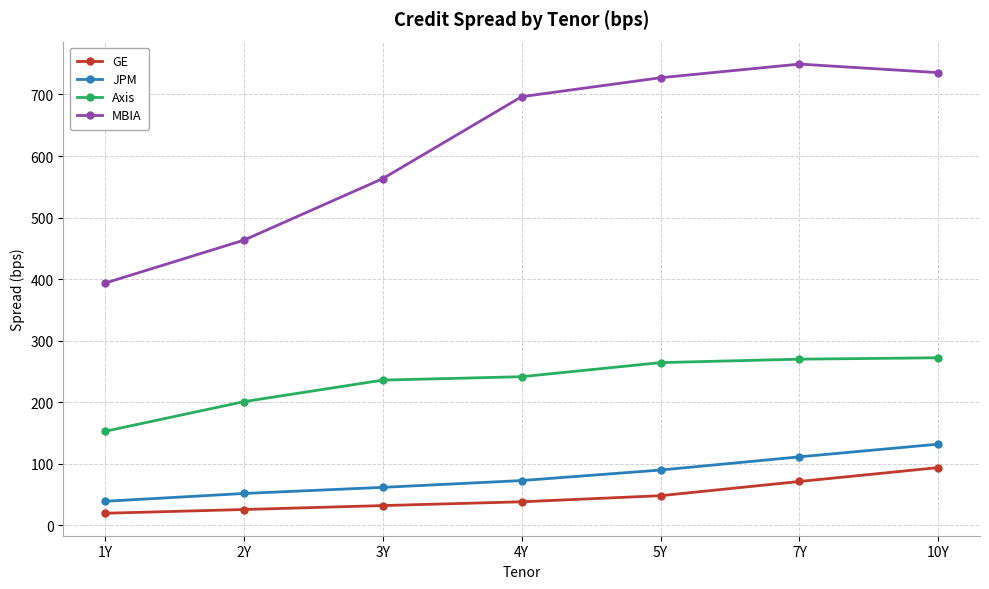

What is the label of the 2nd point from the left?

2Y